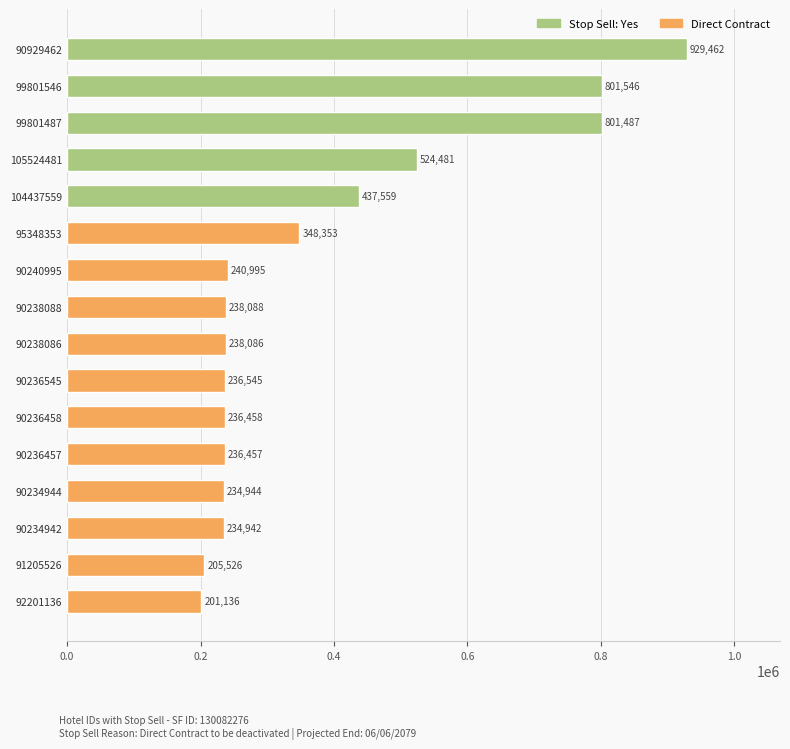

Reading top to bottom, list all the values displayed in this chart.

90929462=929462	99801546=801546	99801487=801487	105524481=524481	104437559=437559	95348353=348353	90240995=240995	90238088=238088	90238086=238086	90236545=236545	90236458=236458	90236457=236457	90234944=234944	90234942=234942	91205526=205526	92201136=201136